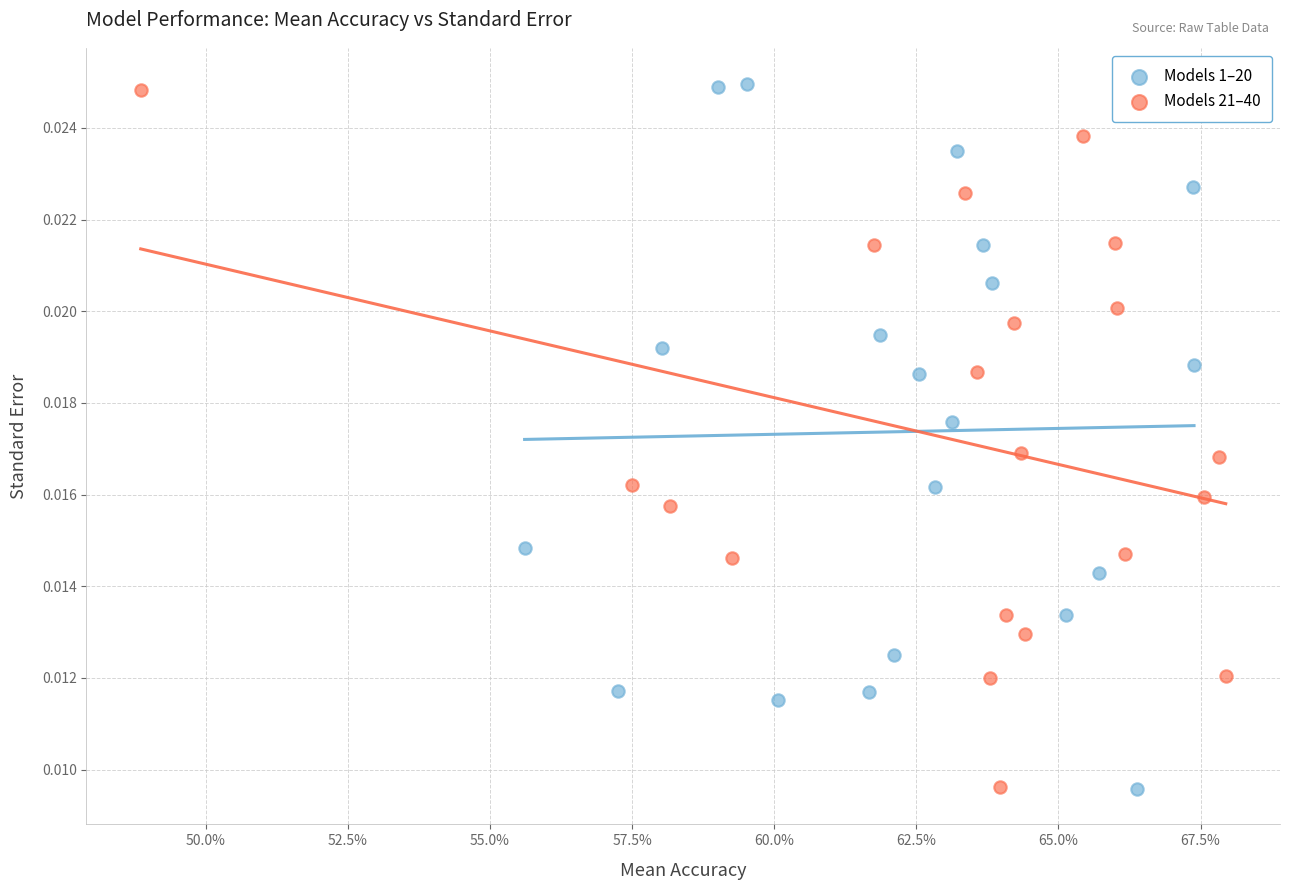

What are all the series names shown in the legend?

Models 1–20, Models 21–40